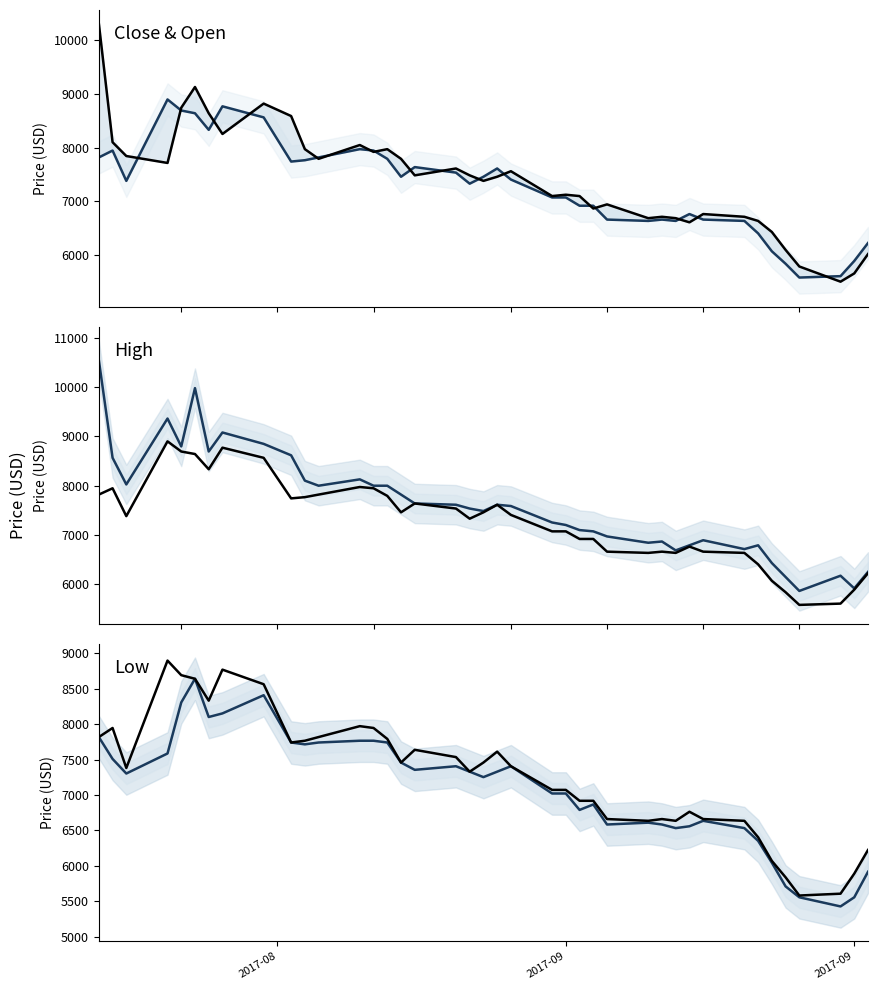

True or false: High has a value of 1864 at 13.

False